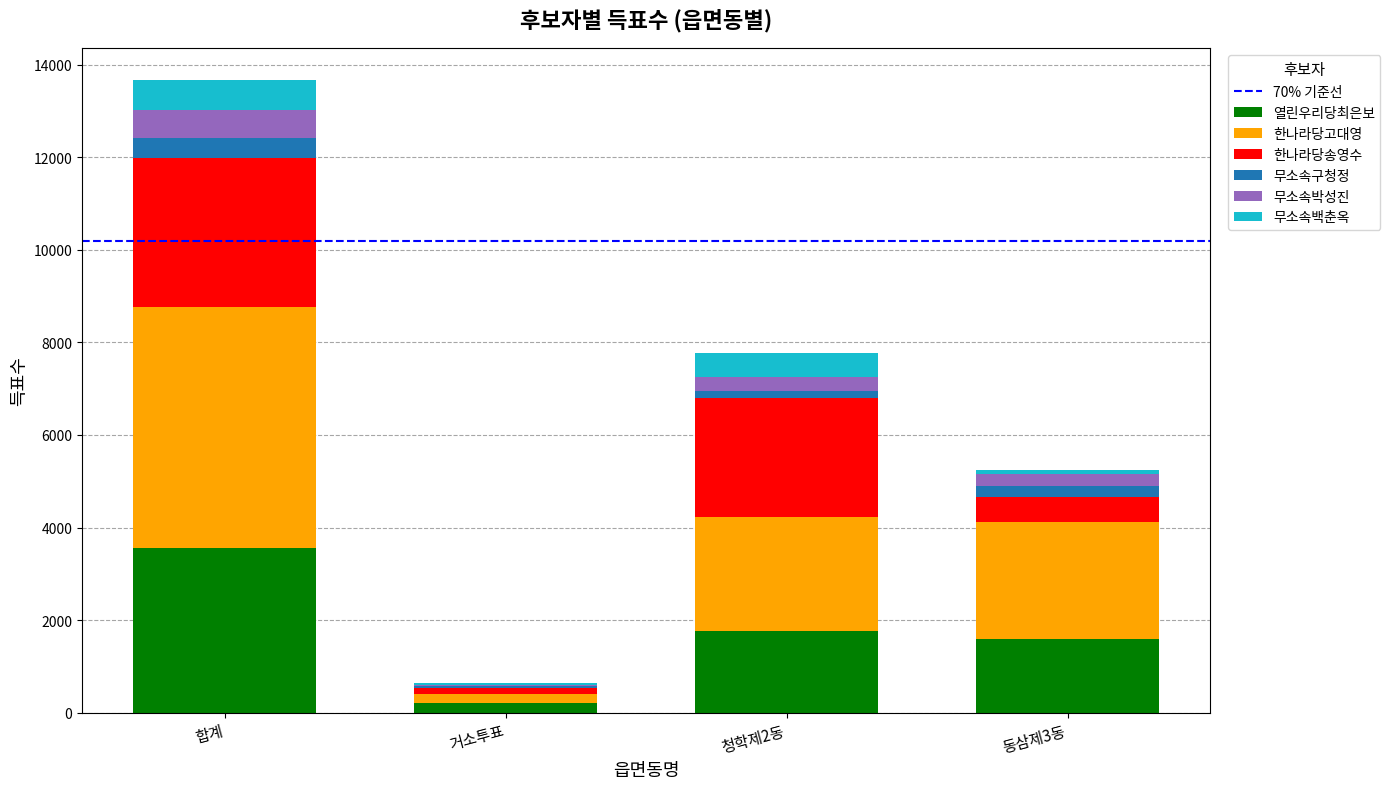

True or false: 열린우리당최은보 has a value of 3563 at 합계.

True